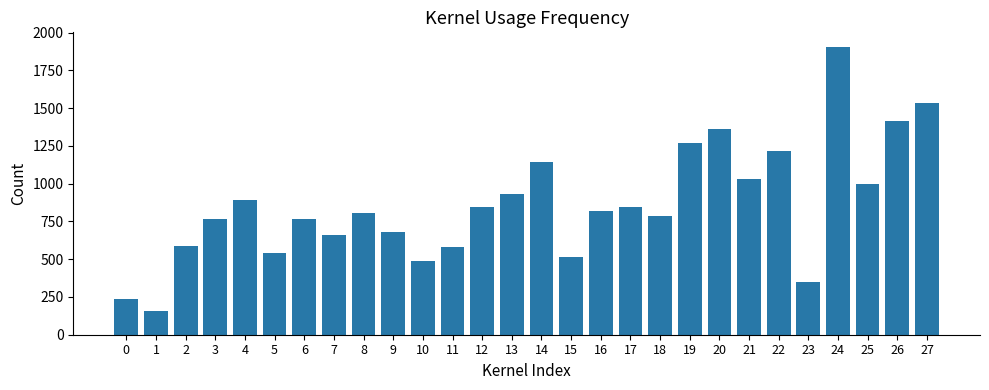

Approximately how many times larger is the value at 24 compared to 13?

2.0